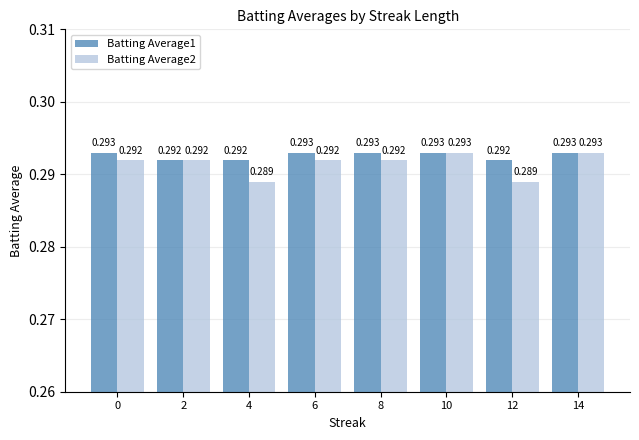

Are the bars grouped side by side (vs. stacked)?

Yes